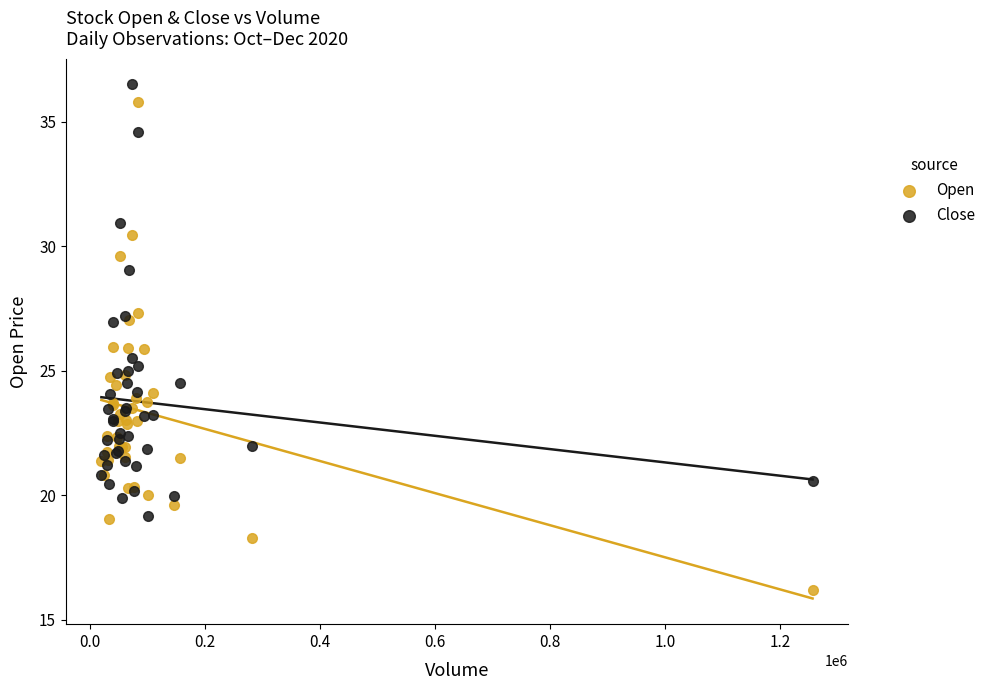

Which series contains the lowest Y value?

Open